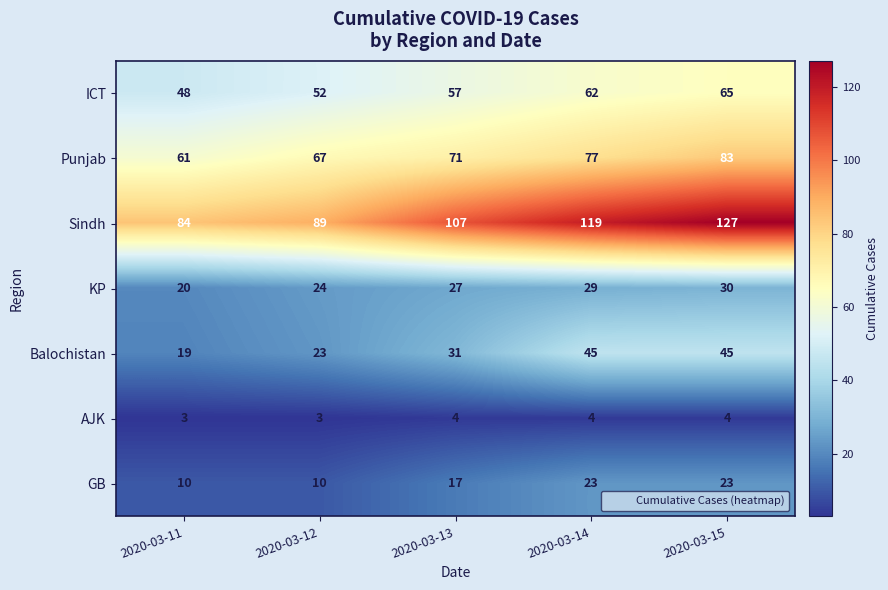

What is the maximum value for Balochistan?

45